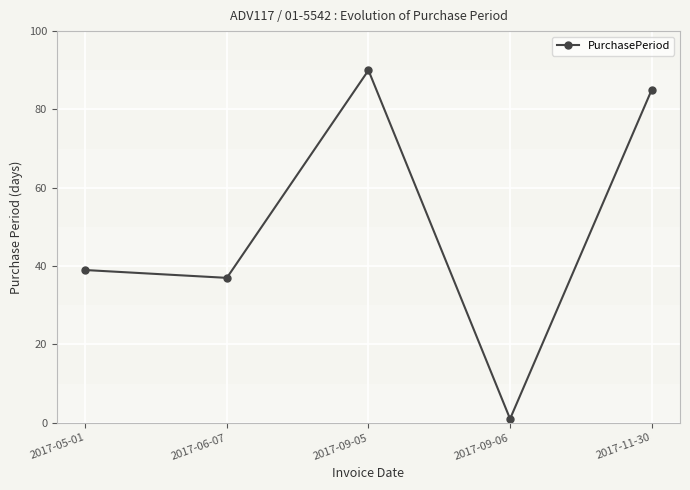

What is the maximum value shown in the chart?

90